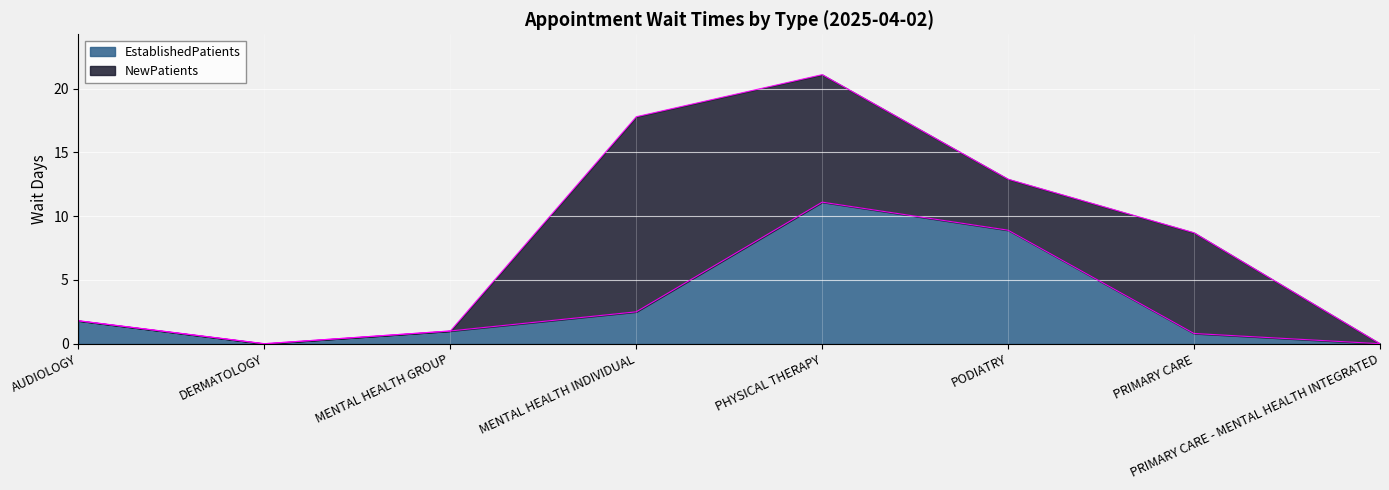

Reading right to left, what are all the values shown in this chart?

0.0	0.8	8.9	11.1	2.5	1.0	0.0	1.8